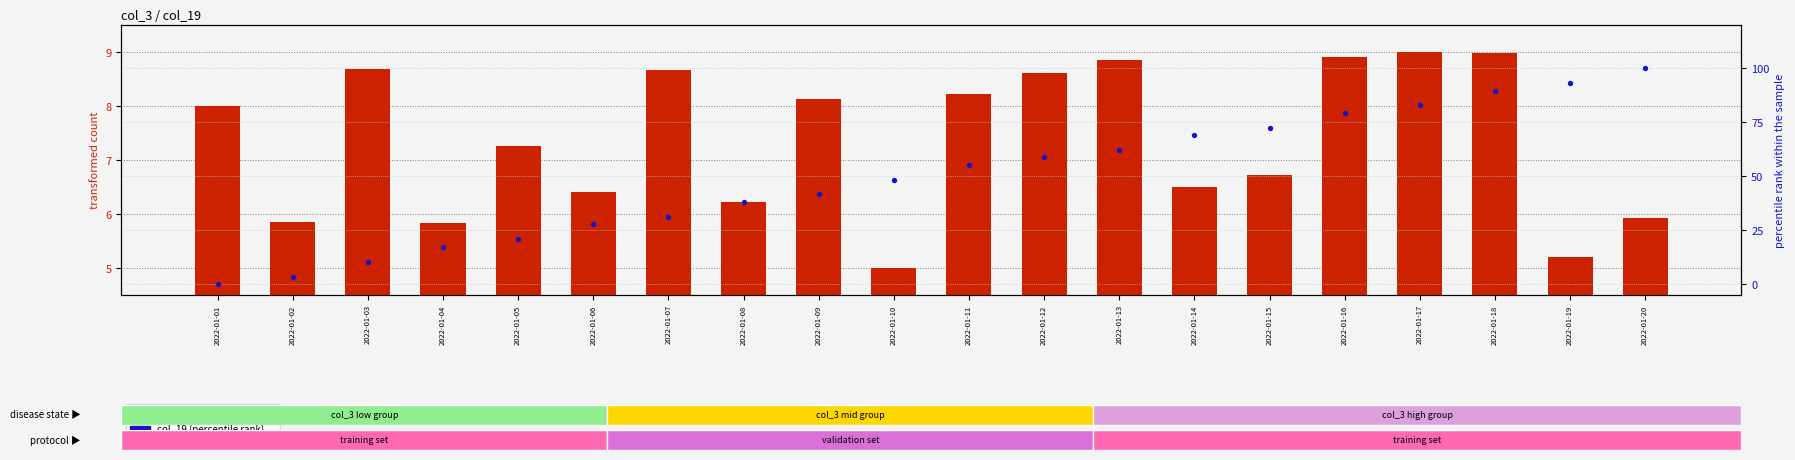

Which series contains the lowest Y value?

col_19 (percentile rank)